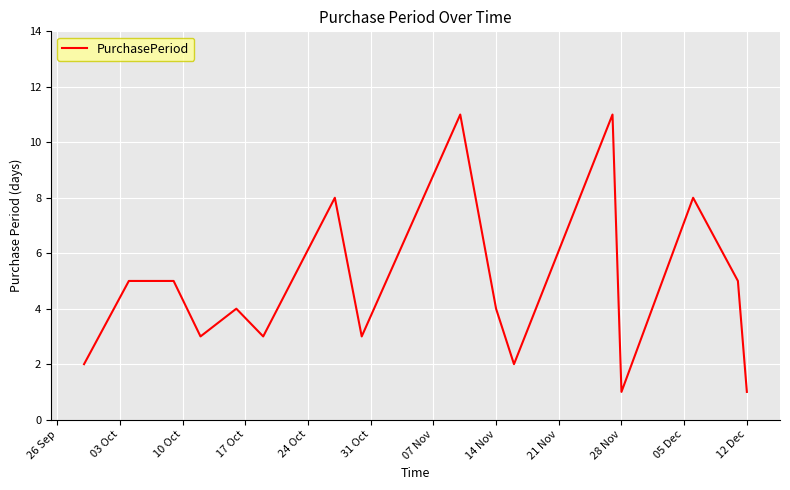

How many interior local valleys (lower than both neighbors) does the data have?

5